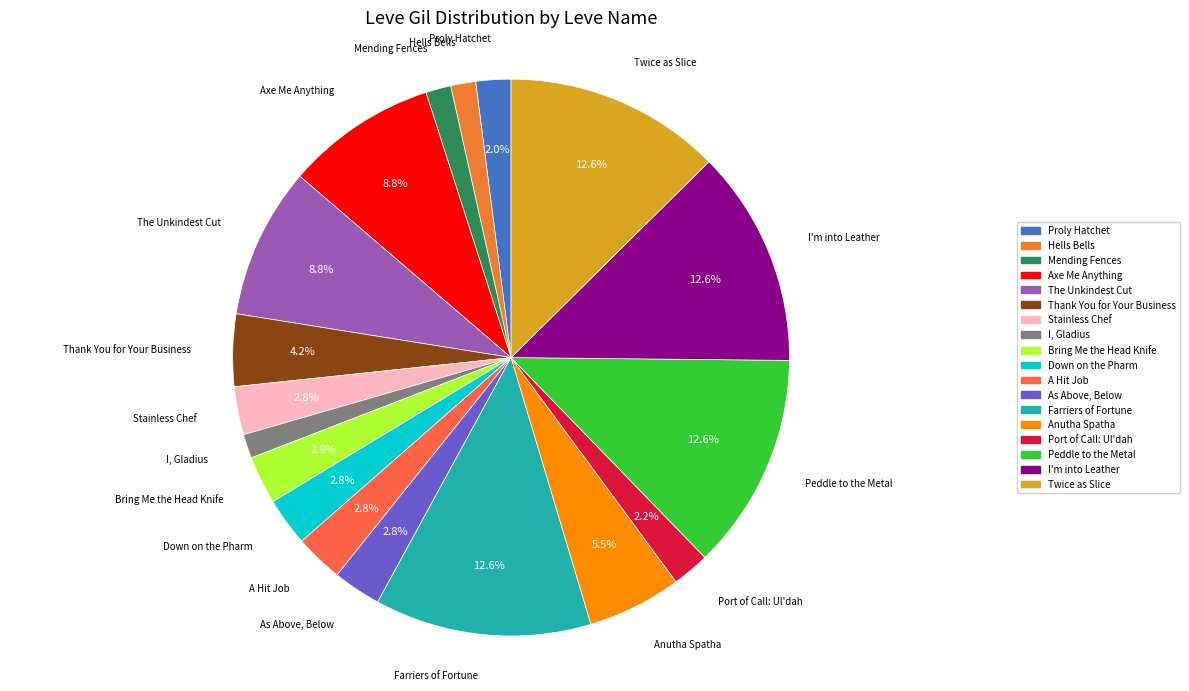

To the nearest percent, what is the average slice percentage?

6%